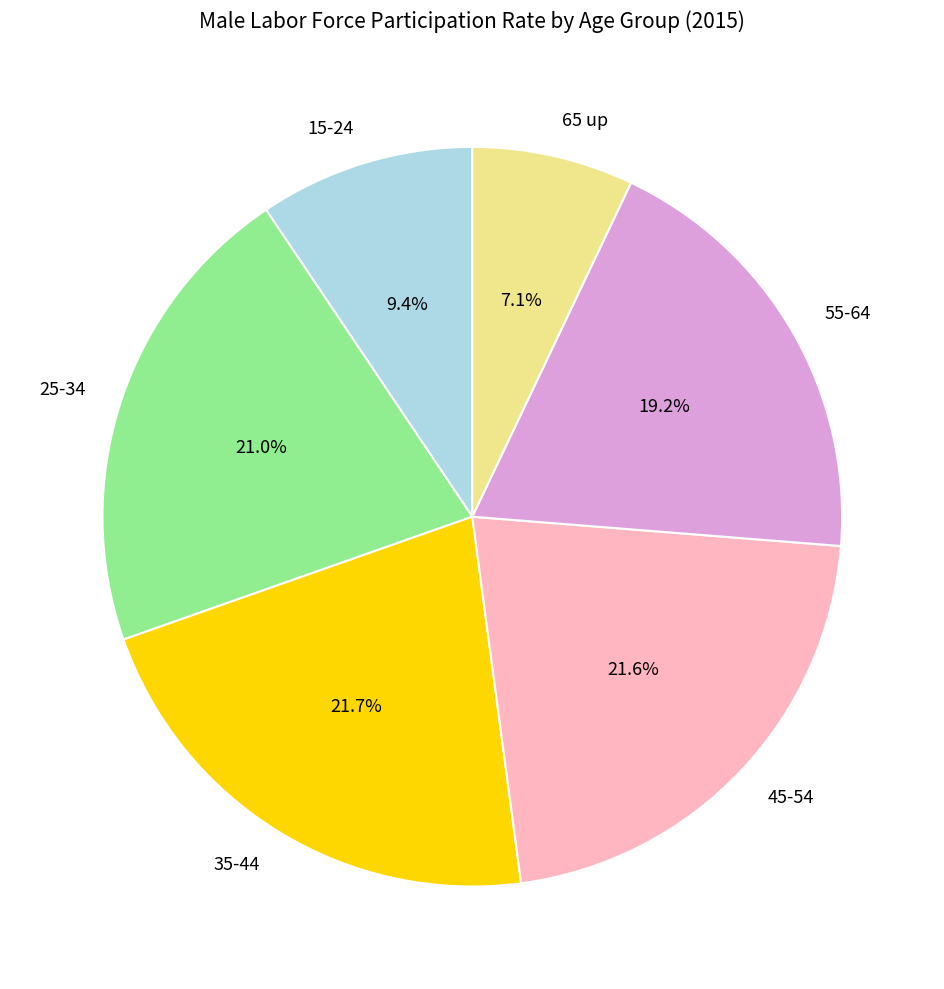

What is the smallest slice in the pie chart?

65 up